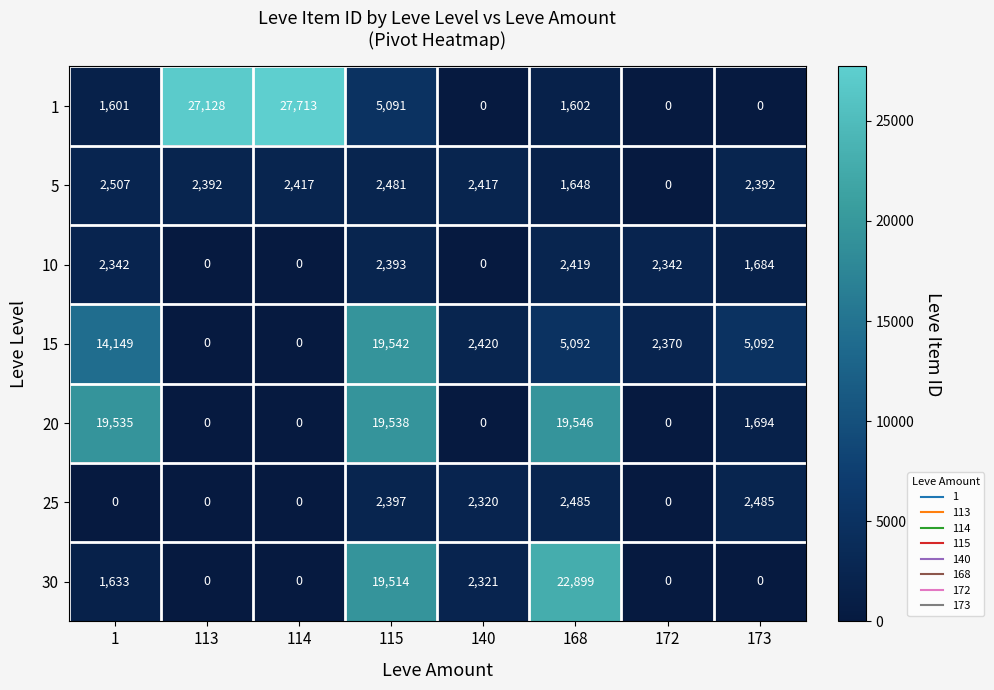

Is the value of 30 at 115 greater than the value of 1 at 172?

Yes